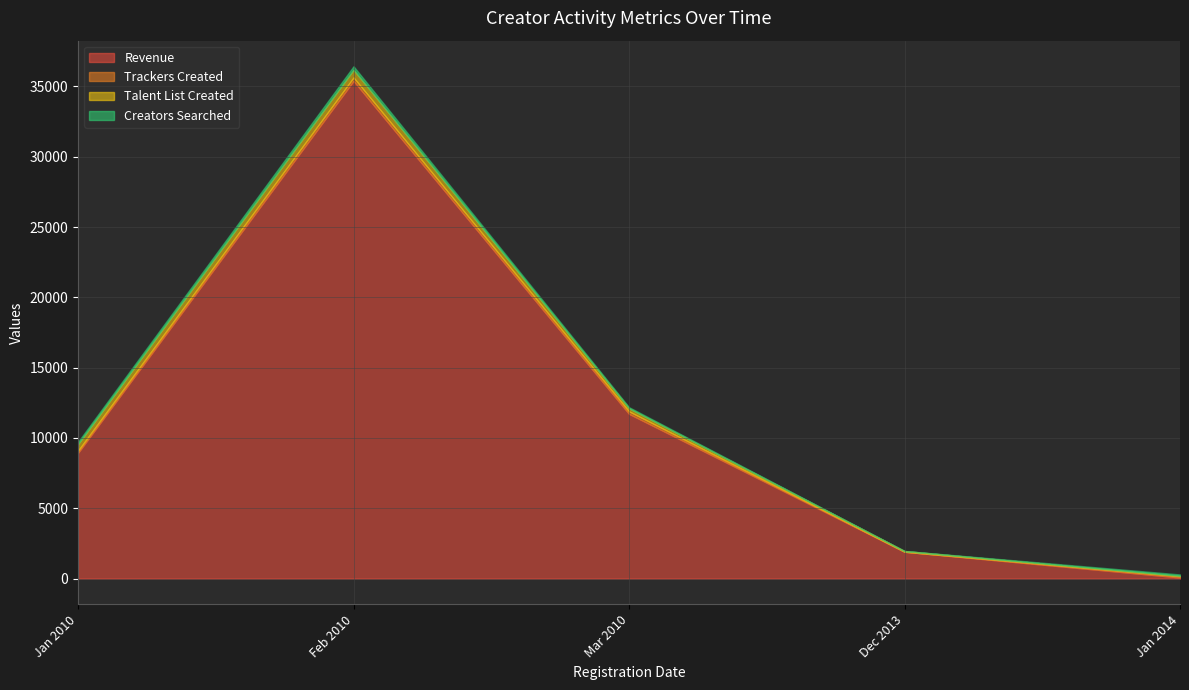

What is the highest value of the Revenue series?

35398